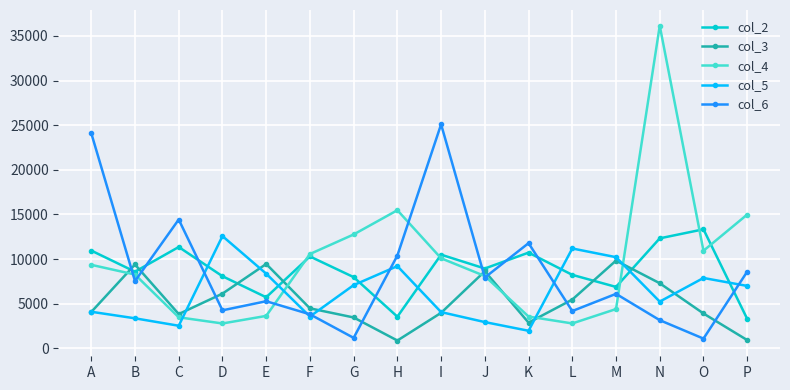

What is the difference between the maximum and minimum values in the col_3 series?

8960